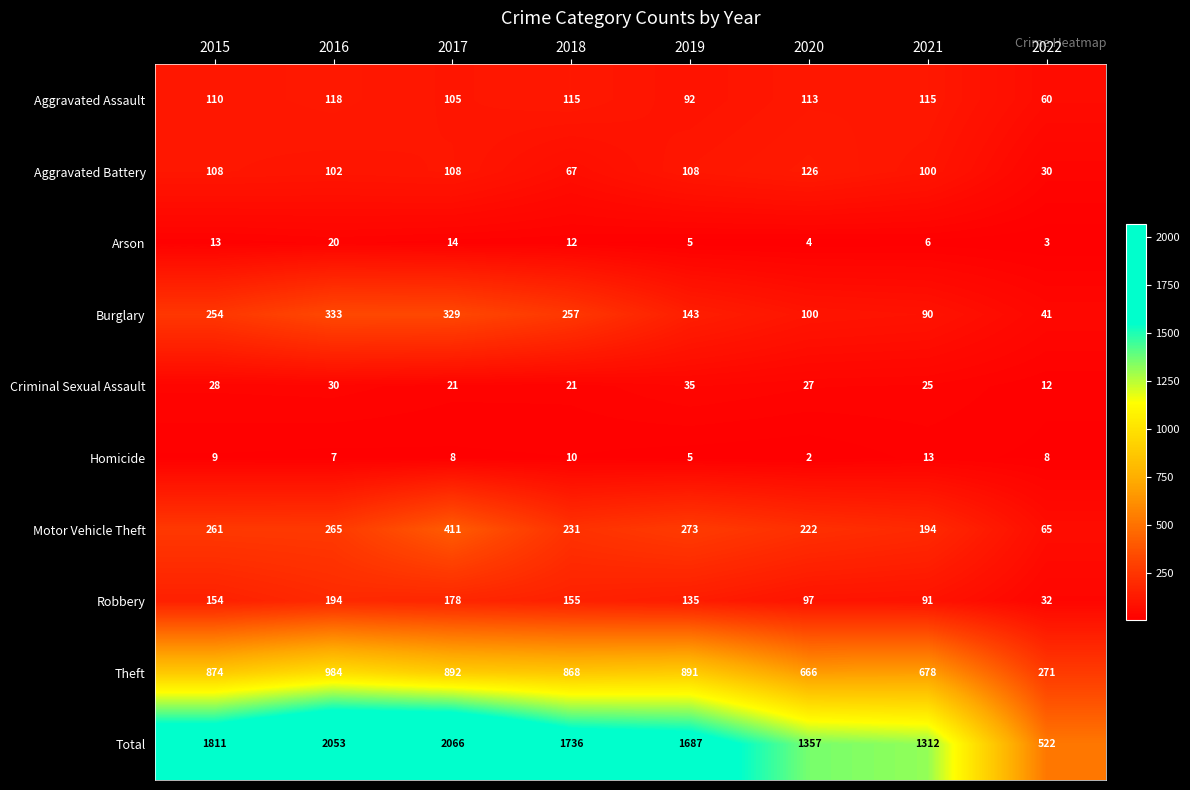

At which label is Robbery closest to 113?

2020